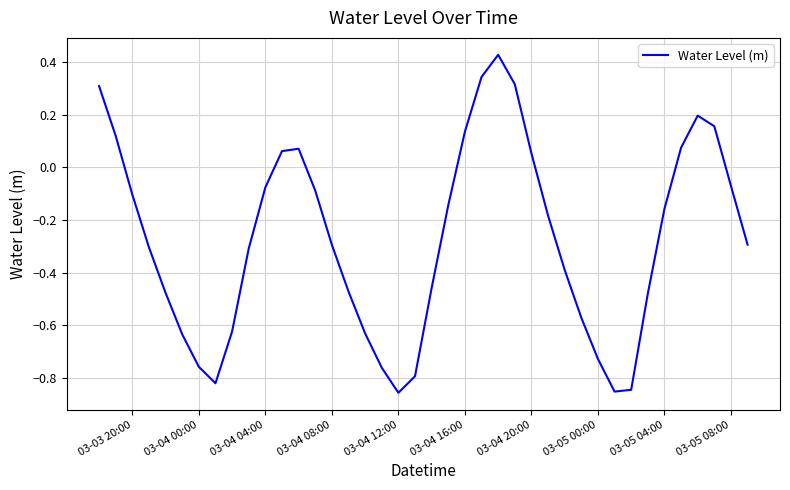

What is the average value?

-0.3